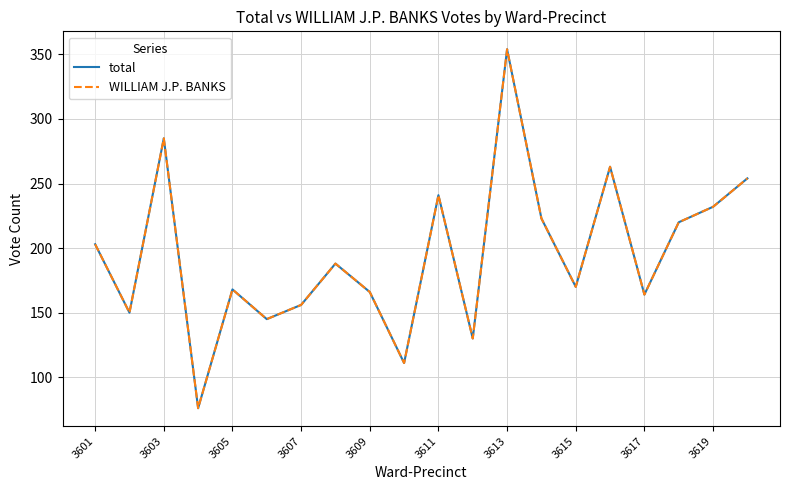

True or false: WILLIAM J.P. BANKS and total intersect in this chart.

False